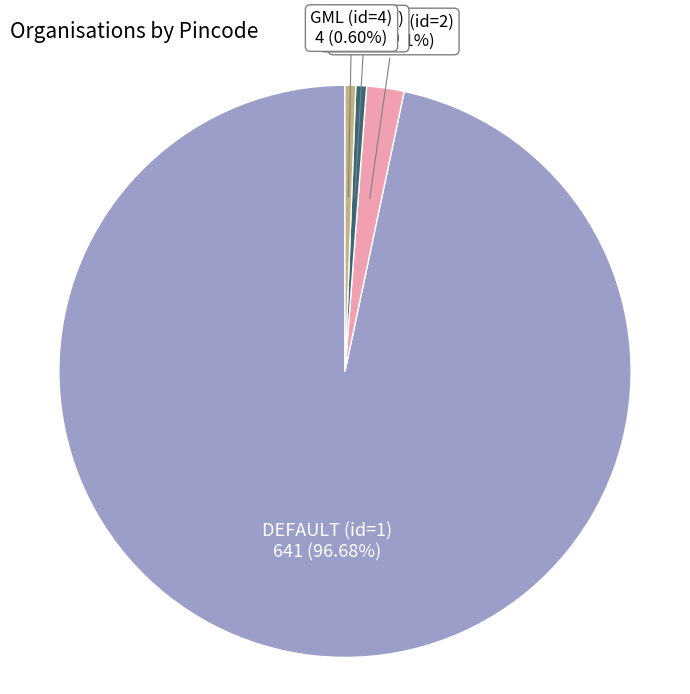

Count the number of slices in the pie.

4